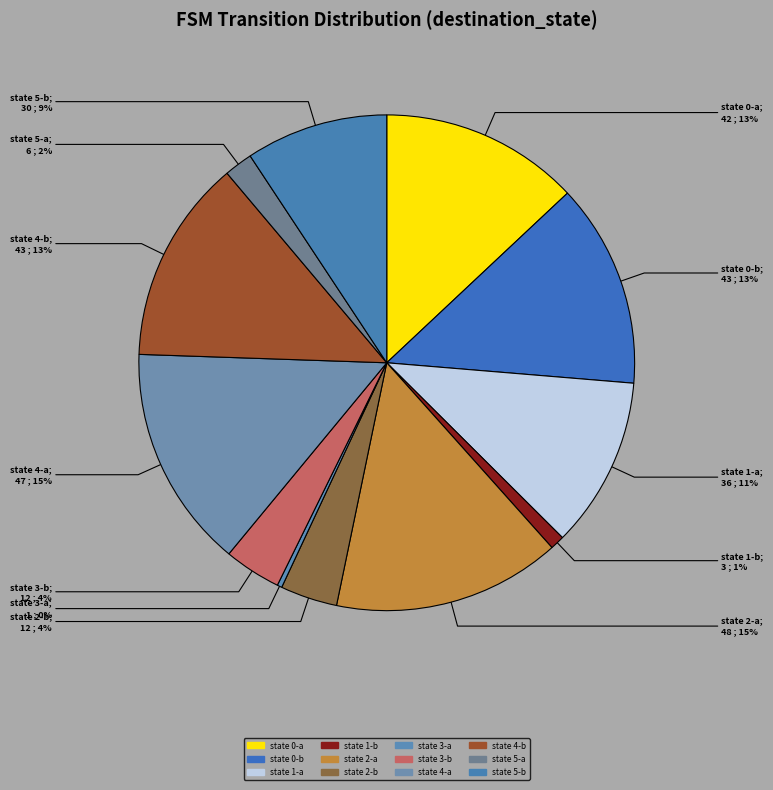

What is the change in value from state 1-a to state 3-b?

-24